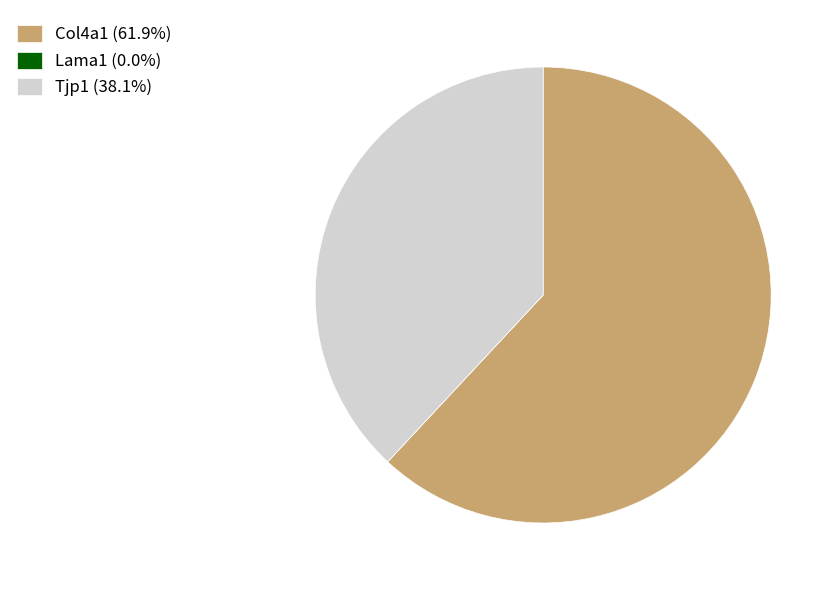

Does Col4a1 (61.9%) account for over 50% of the chart?

Yes